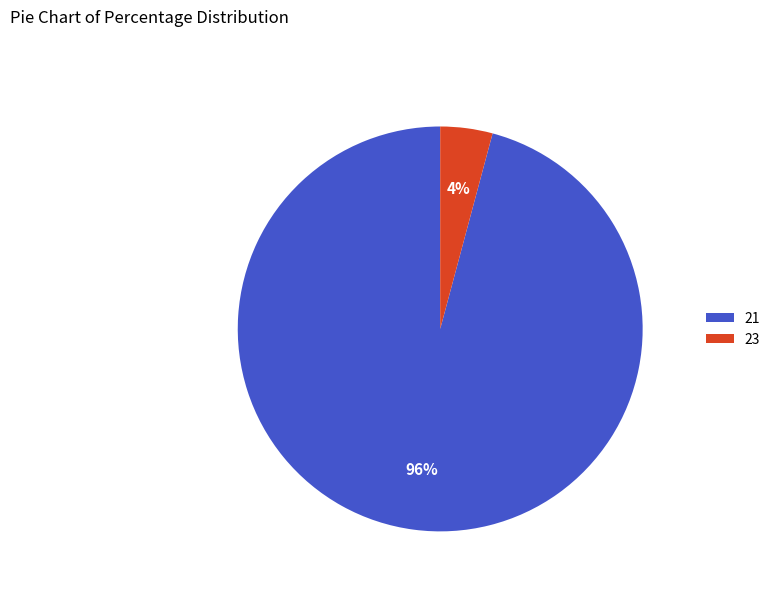

To the nearest percent, what is the average slice percentage?

50%